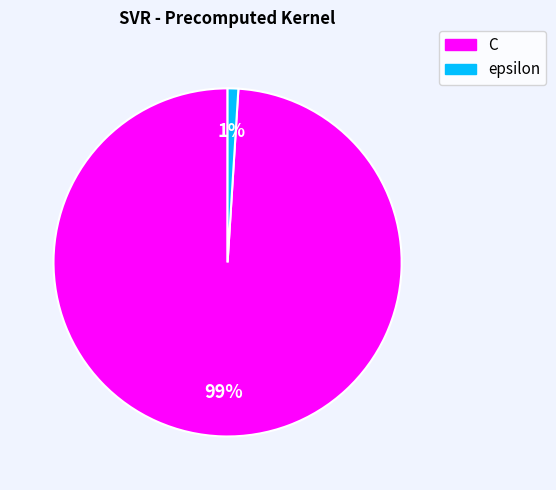

Which category has the biggest portion of the pie?

C